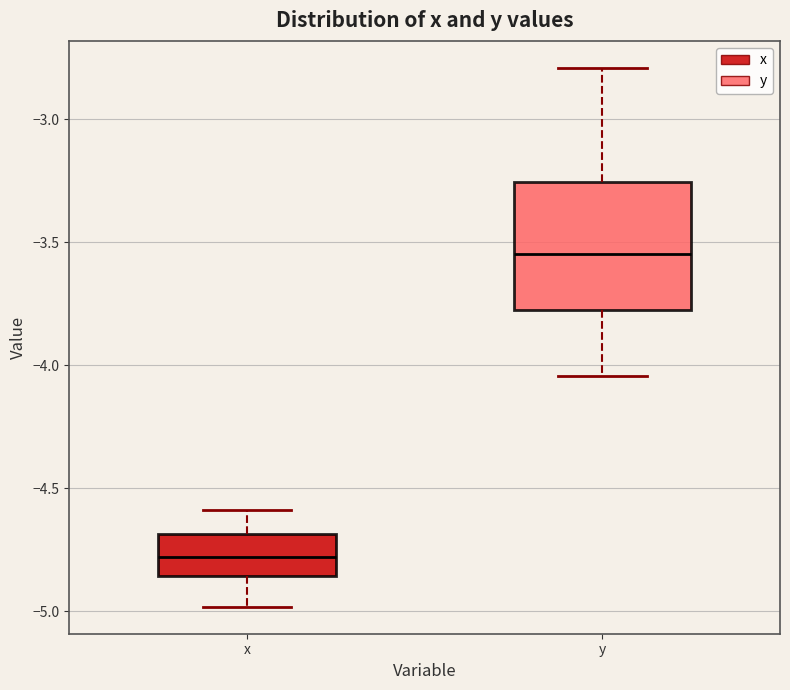

Where is the lower edge of the box for x on the y-axis? The values are not printed on the chart, so give them approximately, as read against the axis.

-4.85